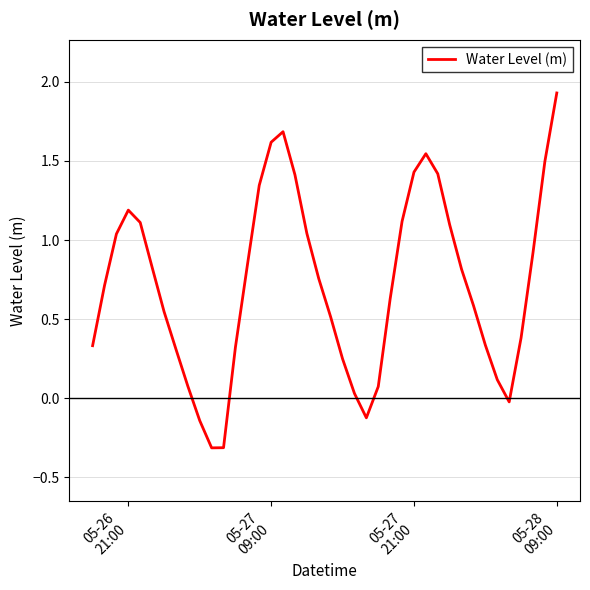

What is the difference between the maximum and minimum values?

2.2